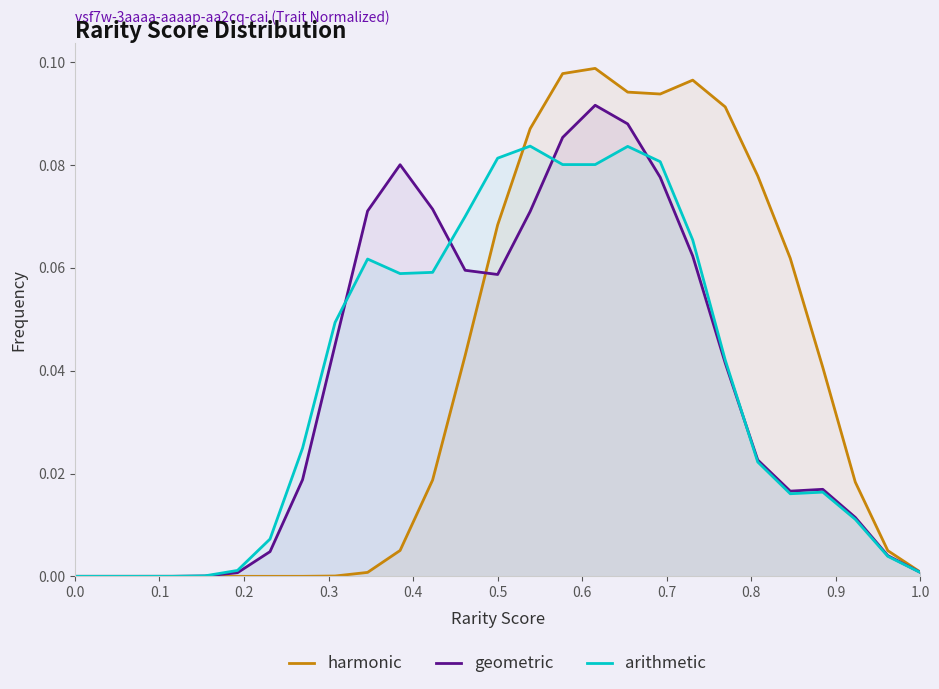

Reading right to left, transcribe all the data shown in this chart.

harmonic: 0.0	0.0	0.0	0.0	0.1	0.1	0.1	0.1	0.1	0.1	0.1	0.1	0.1	0.1	0.0	0.0	0.0	0.0	0.0	0.0	0.0	0.0	0.0	0.0	0.0	0.0	0.0
geometric: 0.0	0.0	0.0	0.0	0.0	0.0	0.0	0.1	0.1	0.1	0.1	0.1	0.1	0.1	0.1	0.1	0.1	0.1	0.0	0.0	0.0	0.0	0.0	0.0	0.0	0.0	0.0
arithmetic: 0.0	0.0	0.0	0.0	0.0	0.0	0.0	0.1	0.1	0.1	0.1	0.1	0.1	0.1	0.1	0.1	0.1	0.1	0.0	0.0	0.0	0.0	0.0	0.0	0.0	0.0	0.0